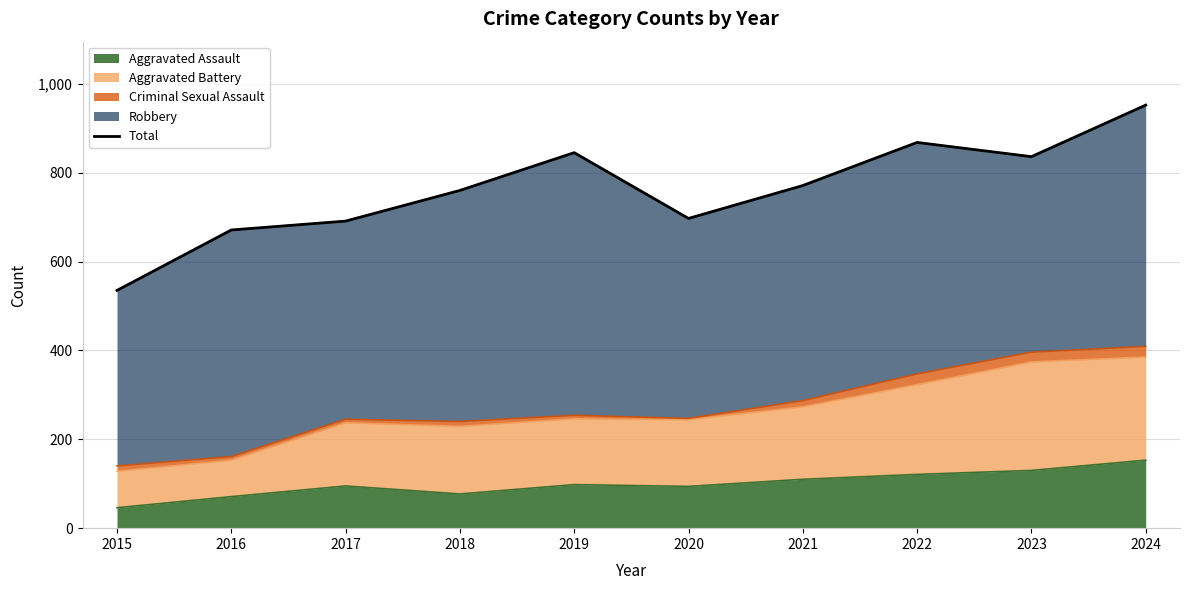

True or false: the data has more than 1 interior local peaks.

True